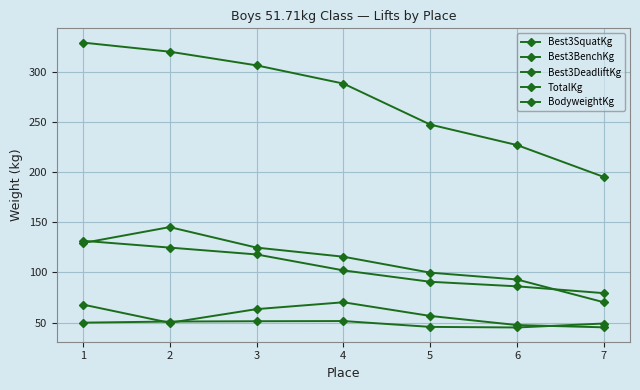

What is the maximum value shown in the chart?

328.9